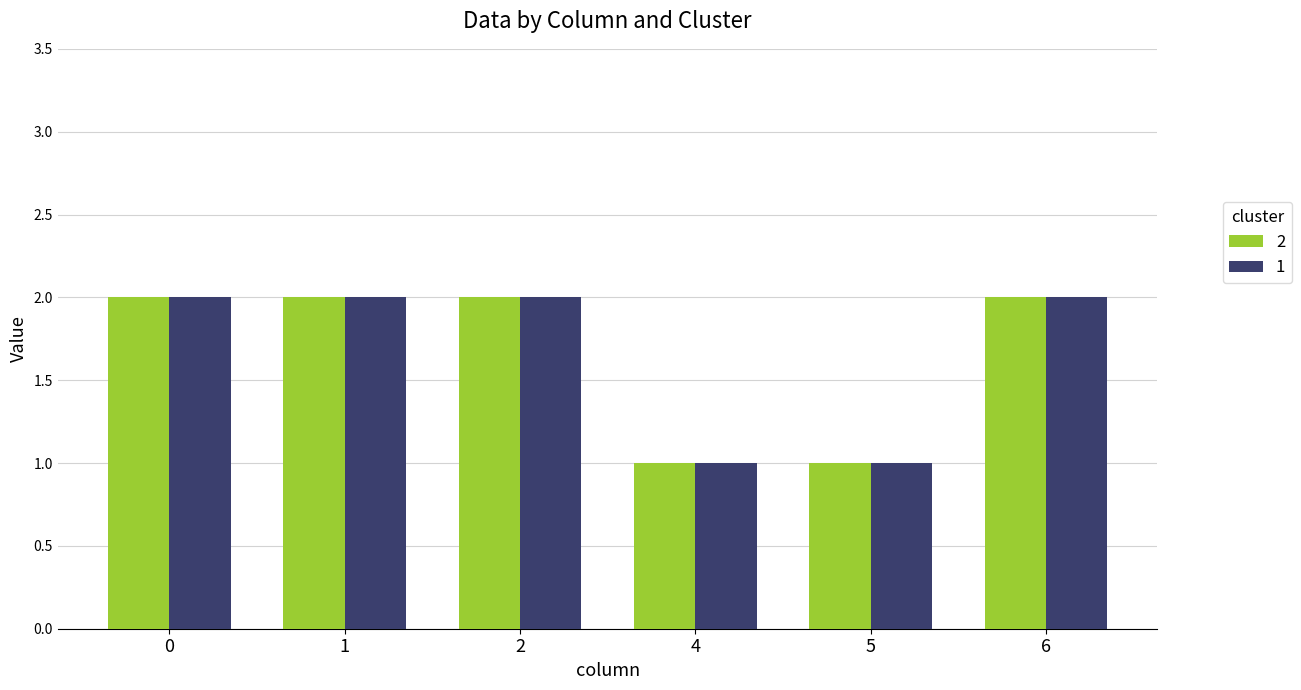

True or false: 1 has a value of 3 at 6.

False